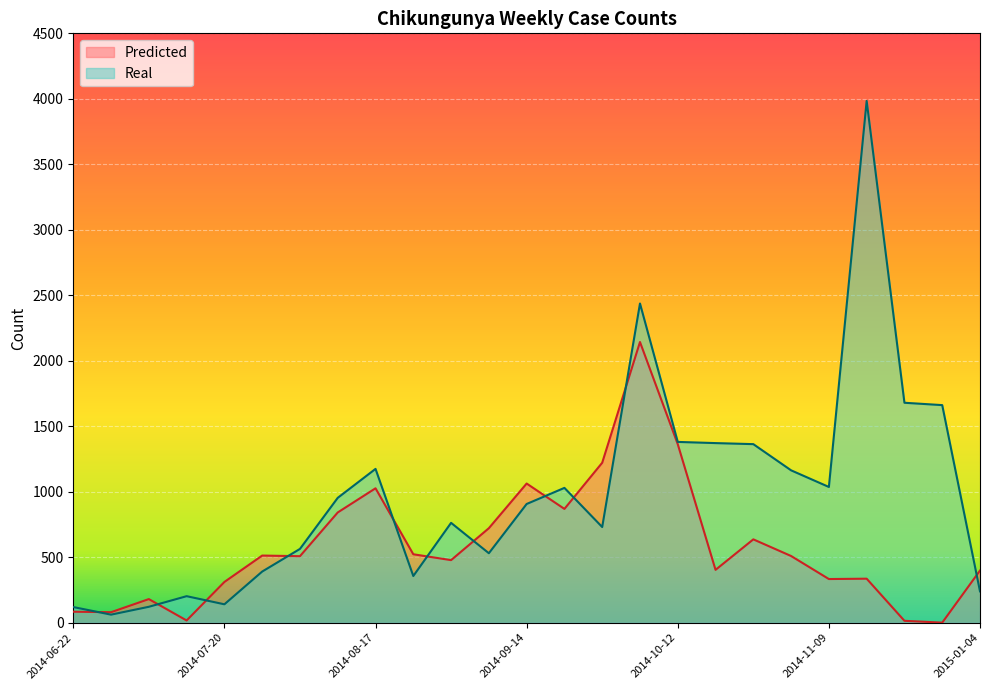

How many intersections are there between Real and Predicted?

11